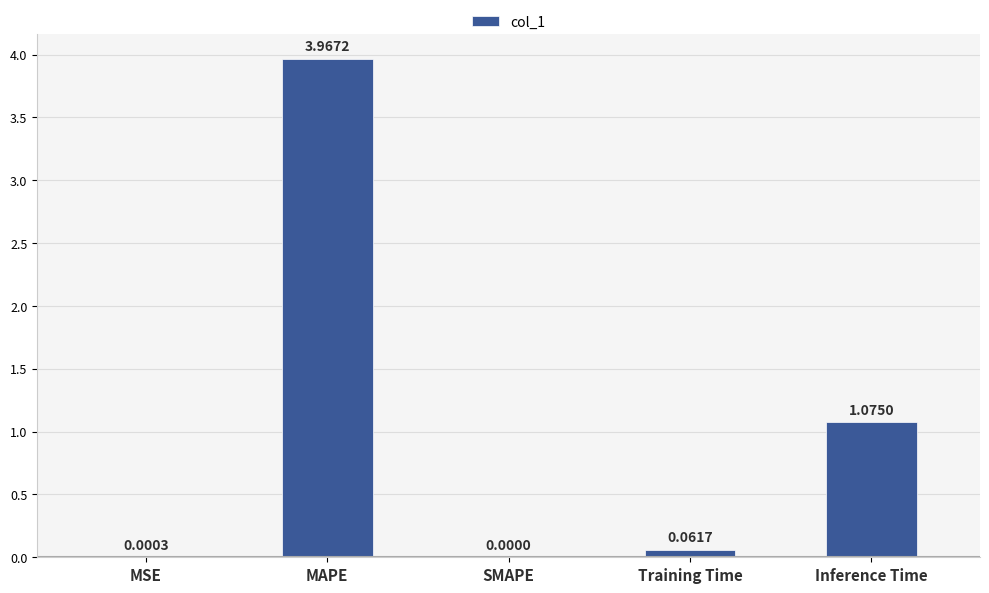

The chart shows a value of 0.0 at SMAPE. True or false?

True